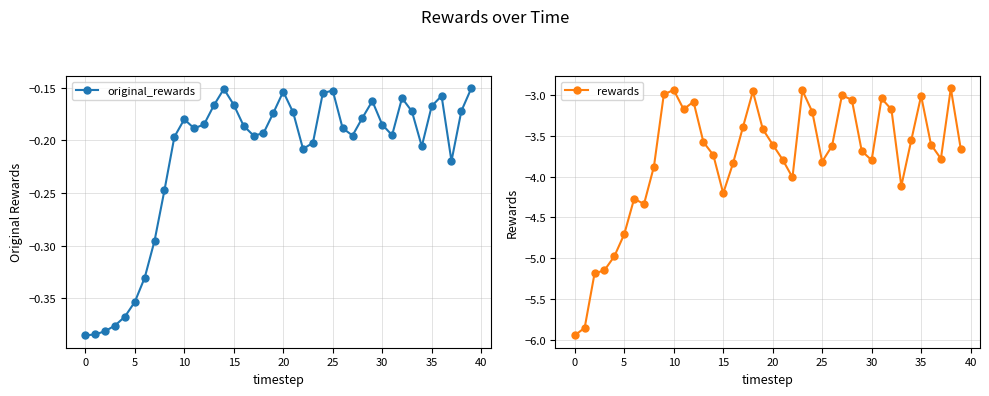

True or false: original_rewards and rewards cross at least once.

False